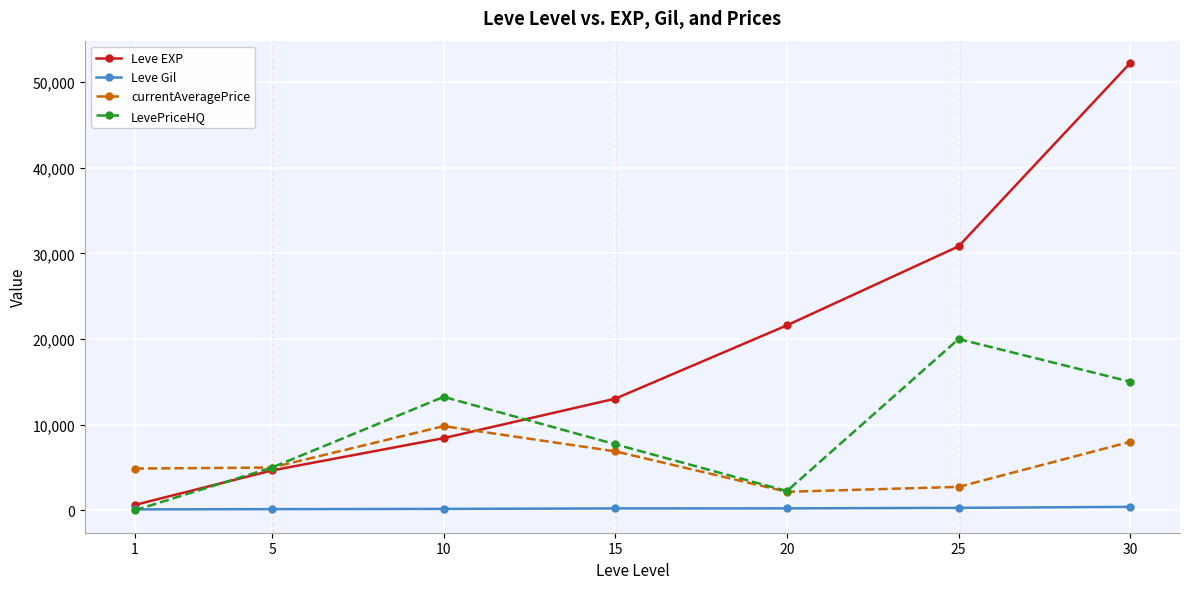

Which series has the largest total across all categories?

Leve EXP